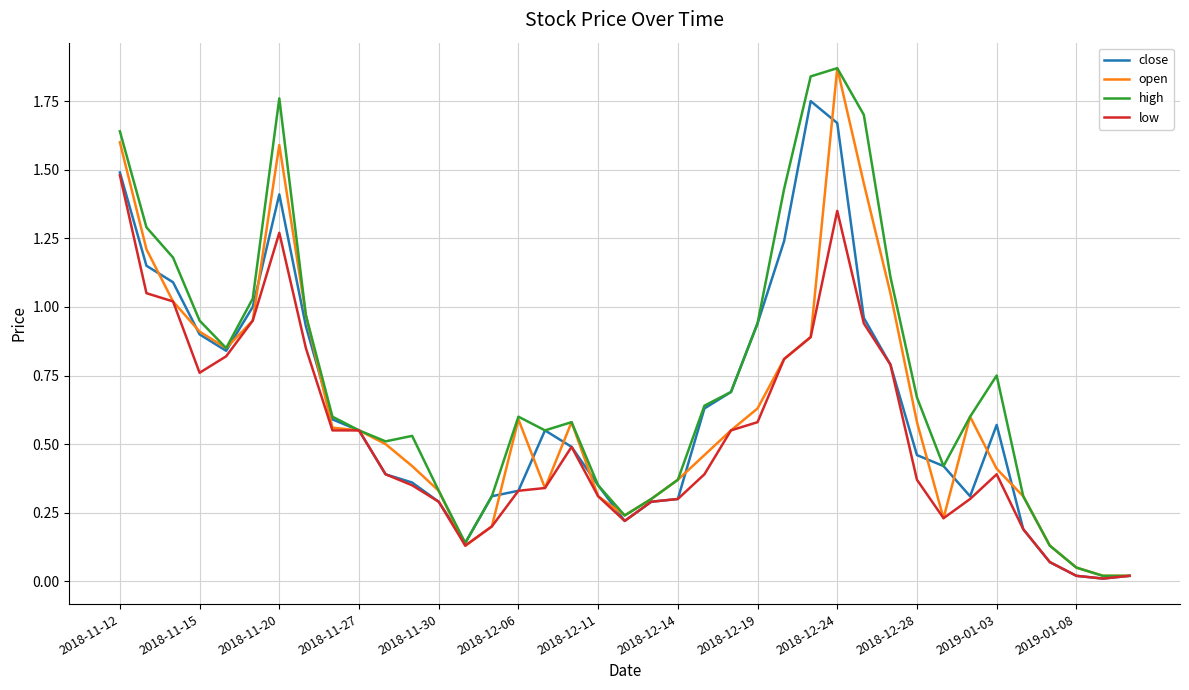

Which series has the largest total across all categories?

high